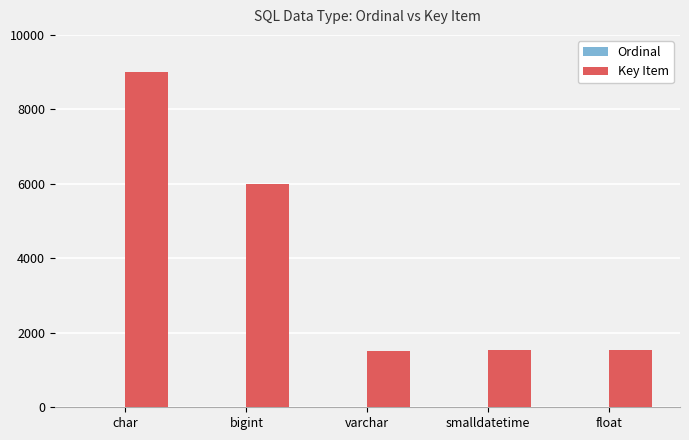

Between bigint and smalldatetime, which series saw the biggest shift?

Key Item